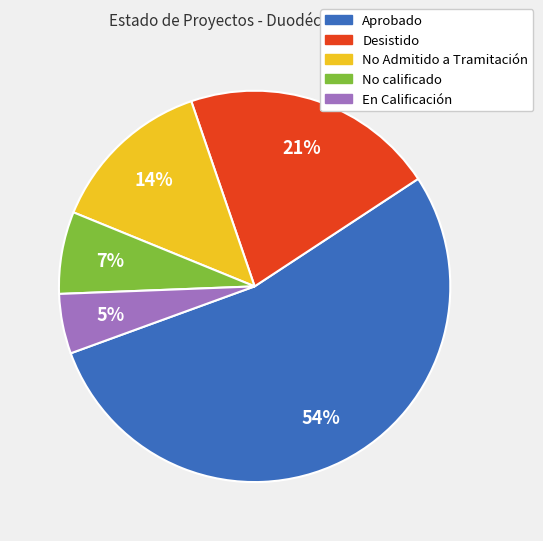

To the nearest percent, what percentage of the pie is No Admitido a Tramitación?

14%